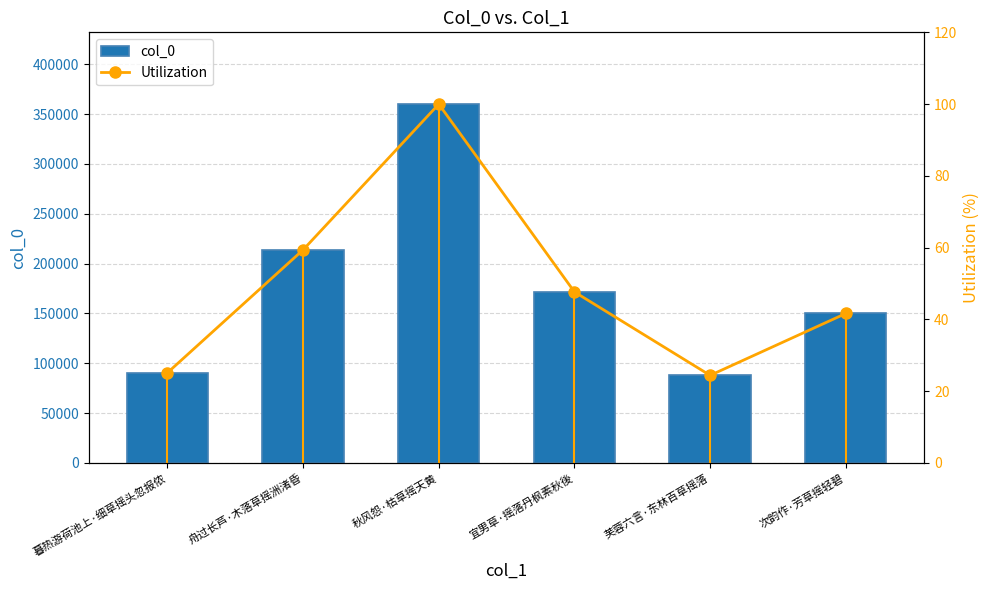

What is the spread (max minus min) of values at 秋风怨·枯草摇天黄?

359969.0